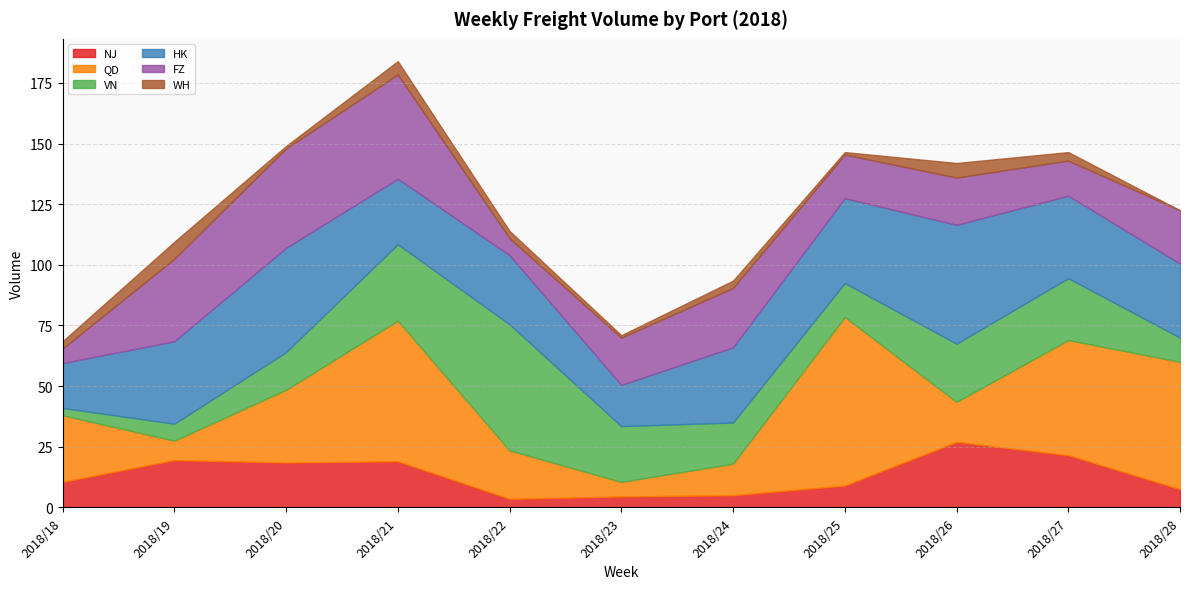

What is the value of the HK point at the 1st from the left?

18.5